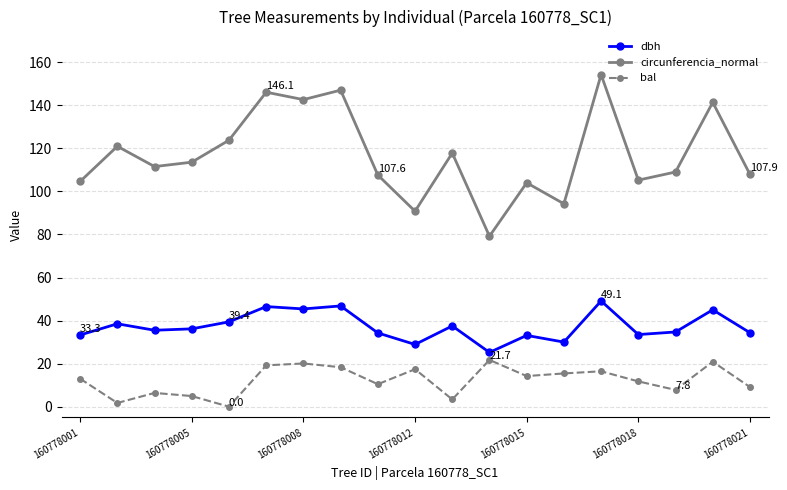

List the series in order of their peak value, highest first.

circunferencia_normal, dbh, bal